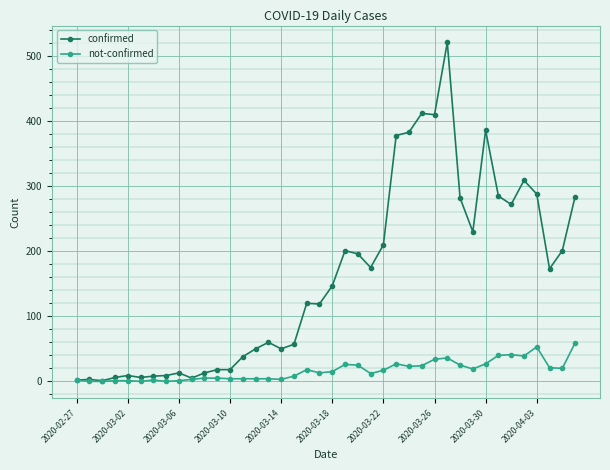

True or false: not-confirmed has more than 1 interior local peaks.

True